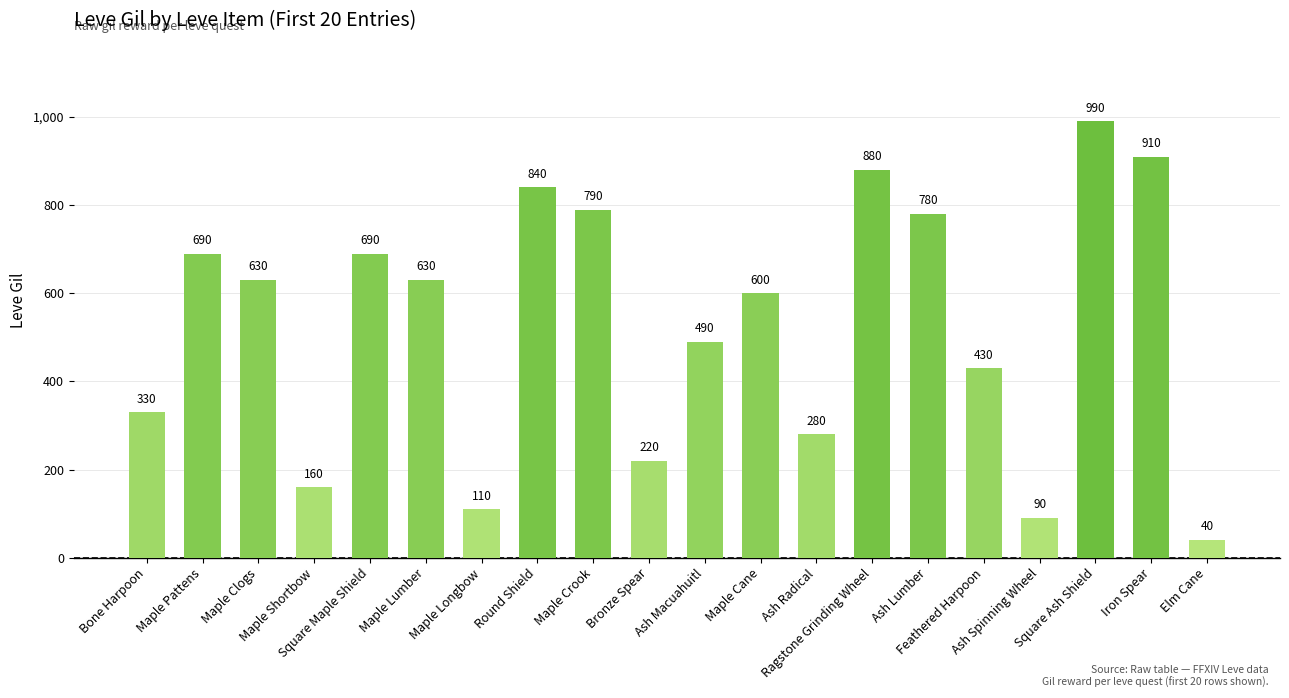

What is the greatest value displayed?

990